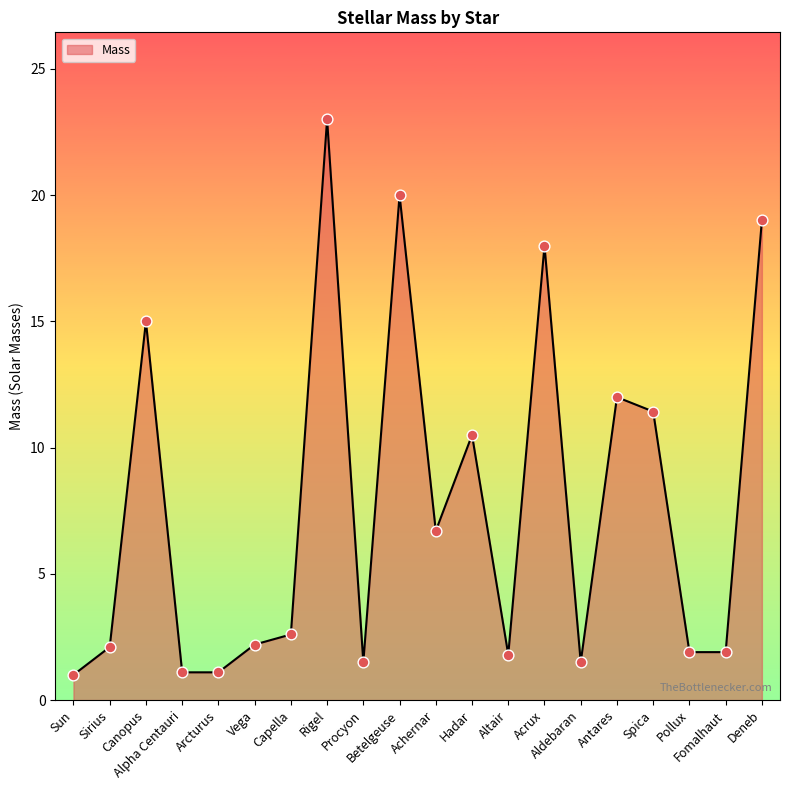

Which has a higher value, Aldebaran or Alpha Centauri?

Aldebaran